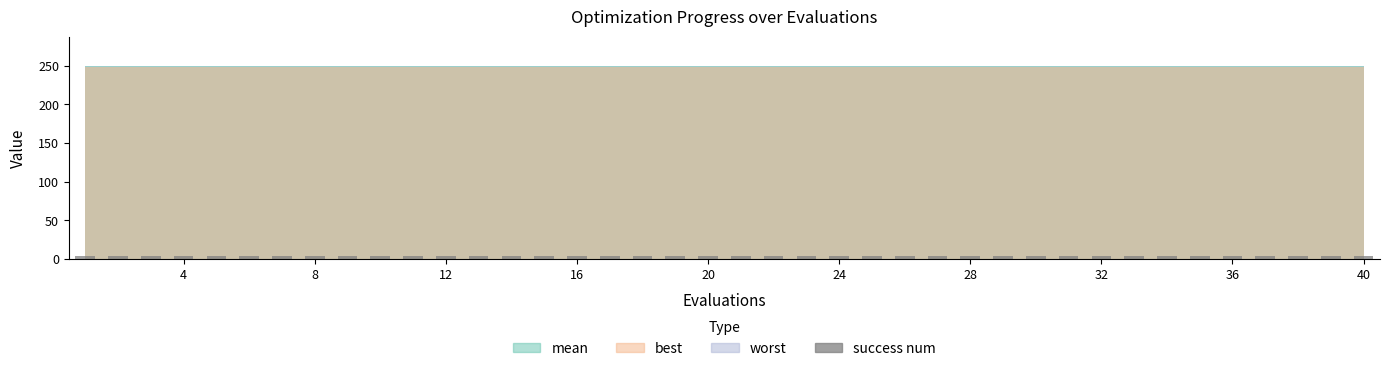

How many bars are there in total?

160